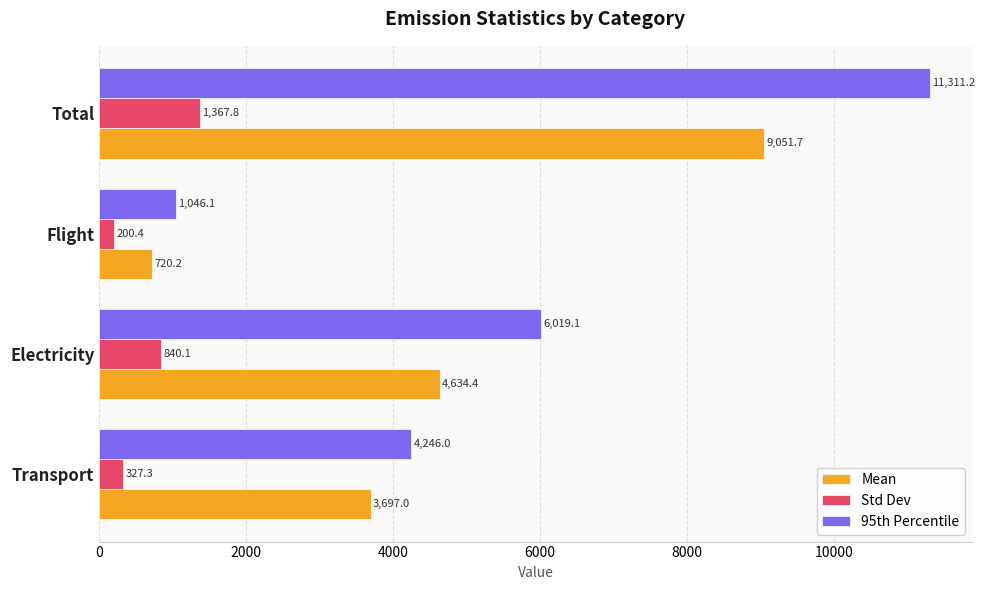

List the series in order of their overall mean, highest first.

95th Percentile, Mean, Std Dev